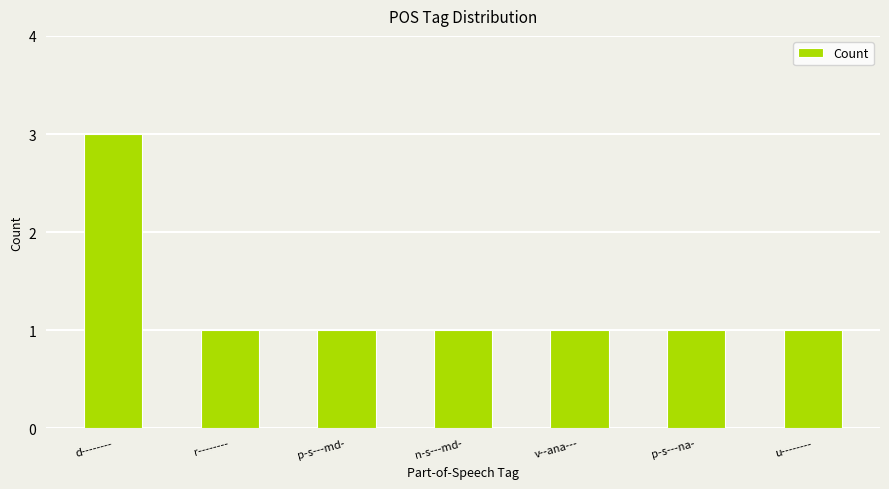

What is the label of the 4th bar from the left?

n-s---md-